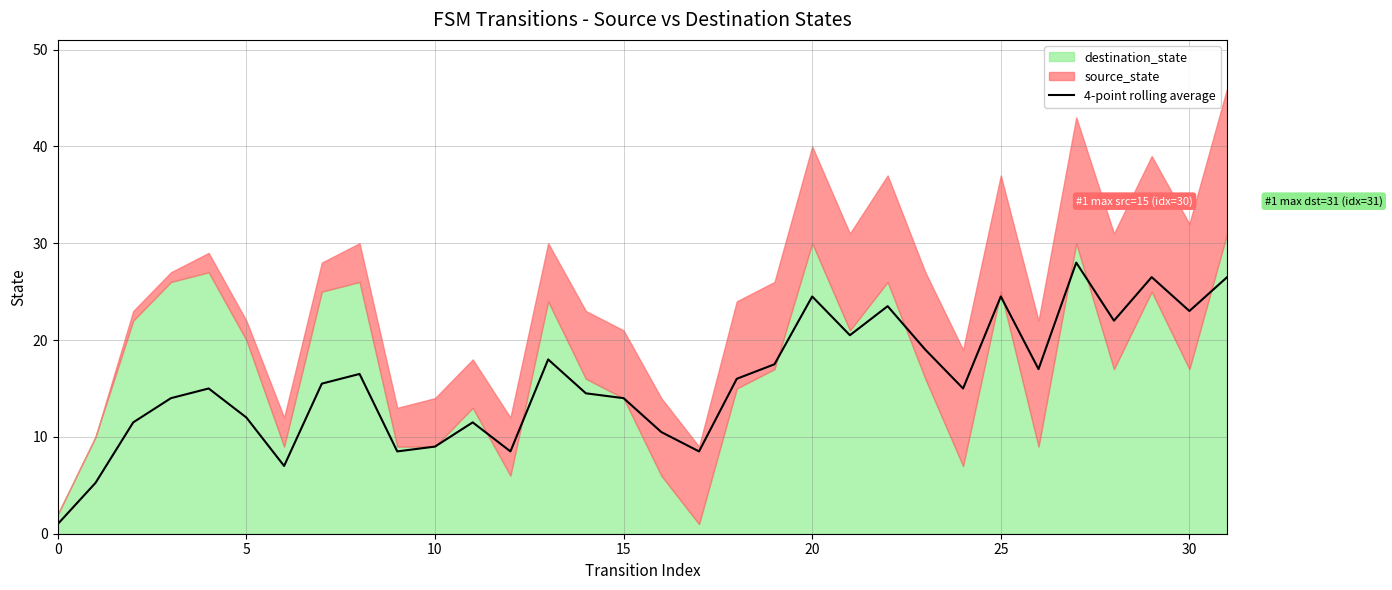

Is it true that 4-point rolling average equals 16.1 at 5?

False